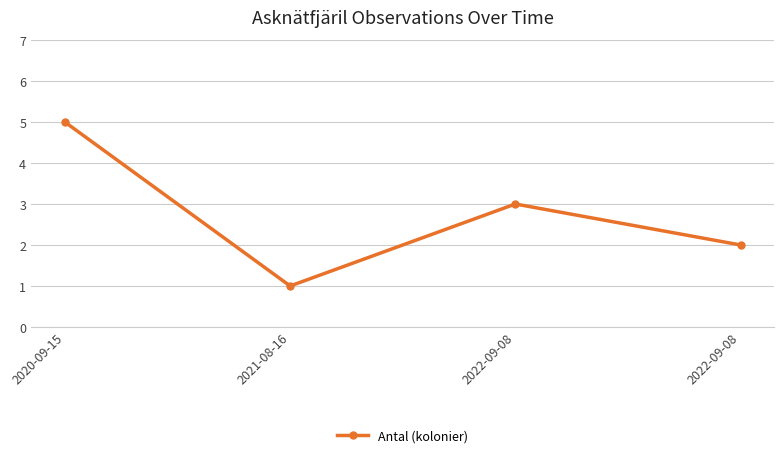

How many values are below 3?

2